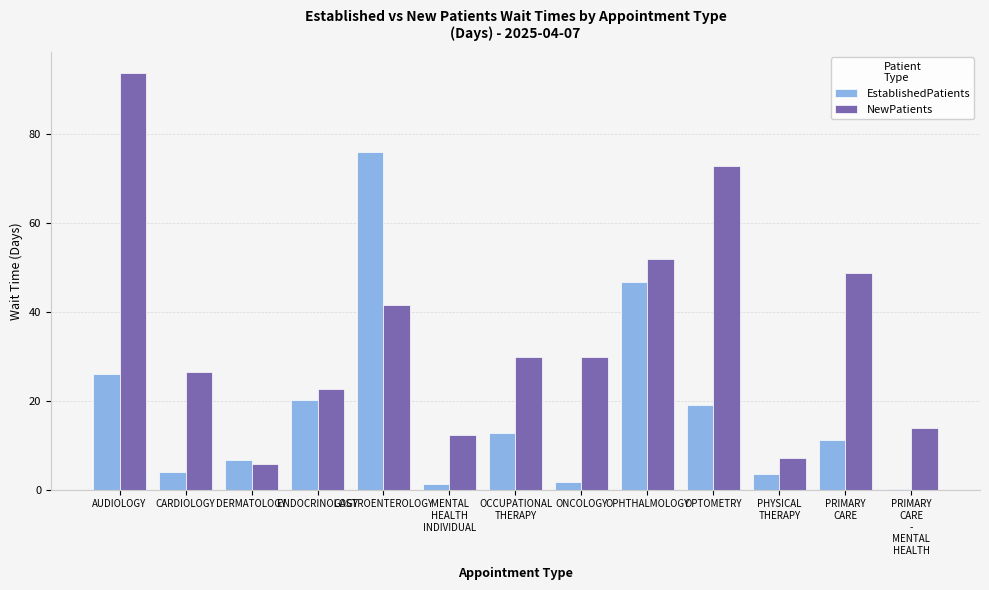

At which category is the sum across all series the highest?

AUDIOLOGY